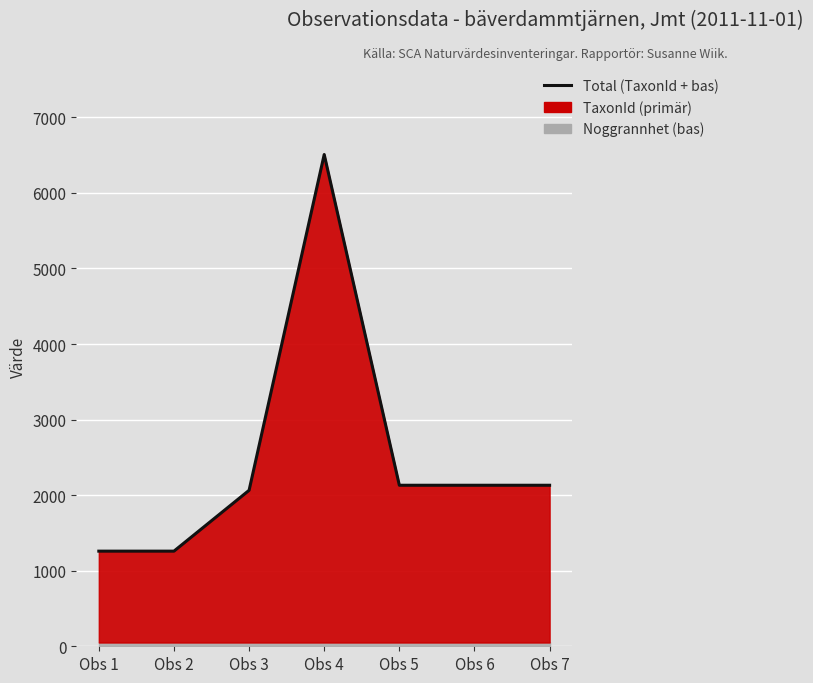

The value at Obs 1 is 1259. True or false?

True